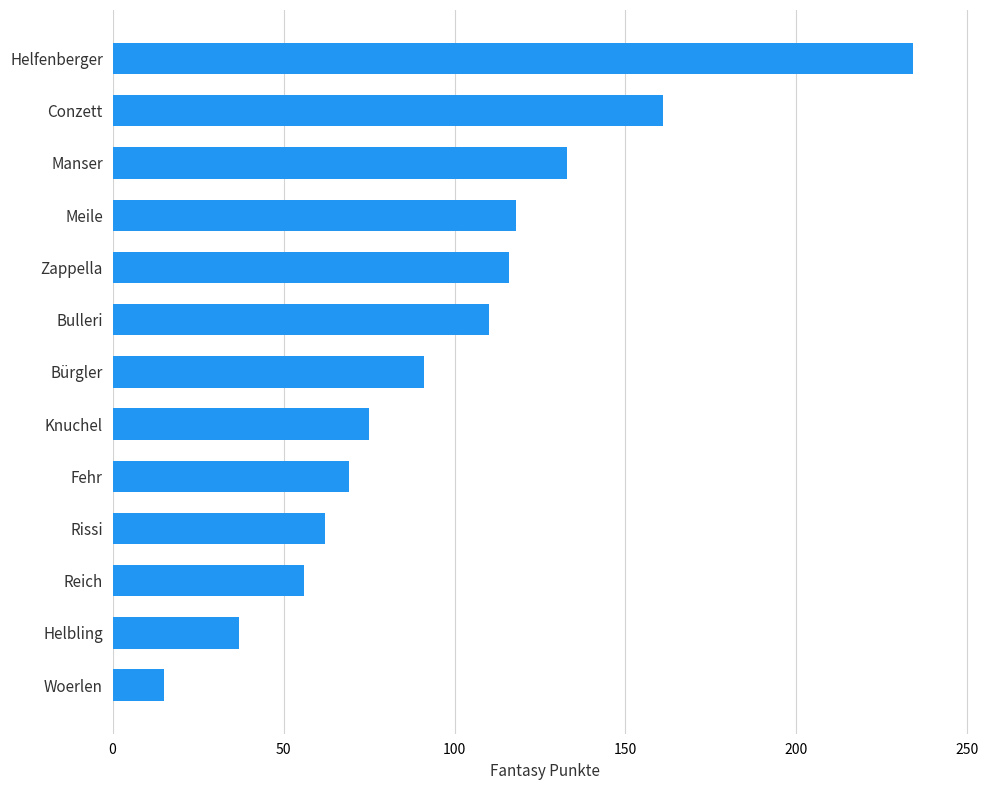

Count the number of data series in this chart.

1